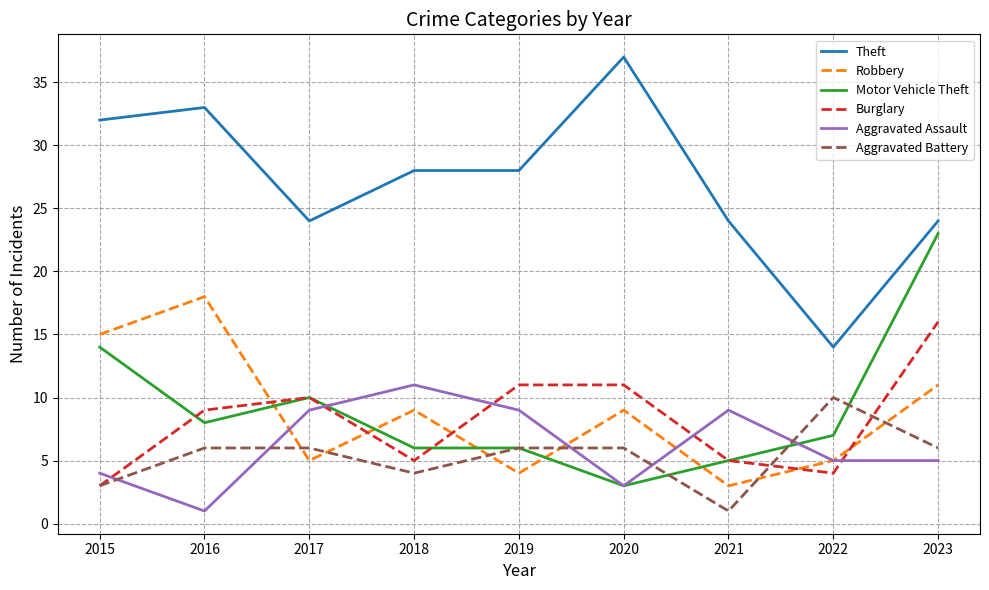

Between 2018 and 2023, which series saw the biggest shift?

Motor Vehicle Theft